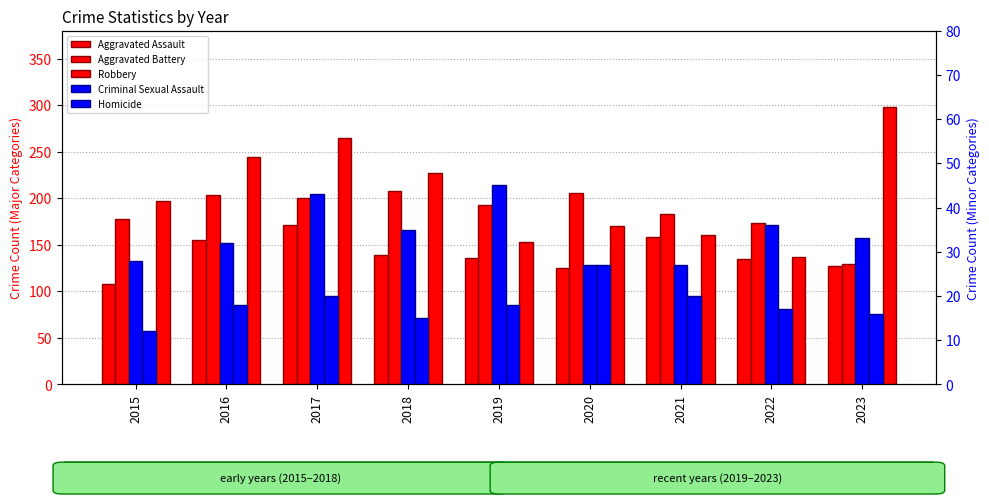

How many bars are there in total?

45